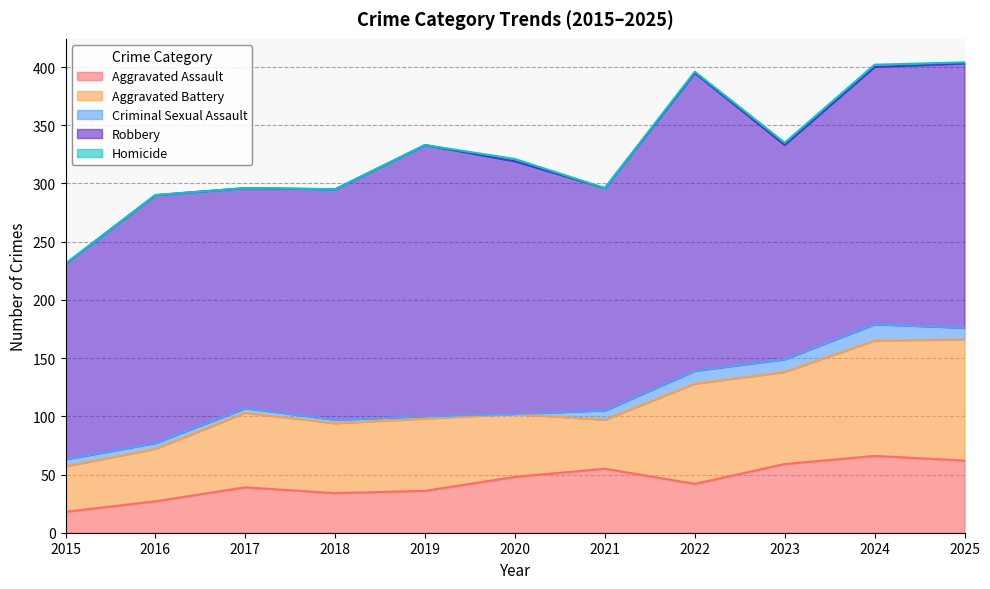

At which category does the chart reach its minimum across all series?

2020